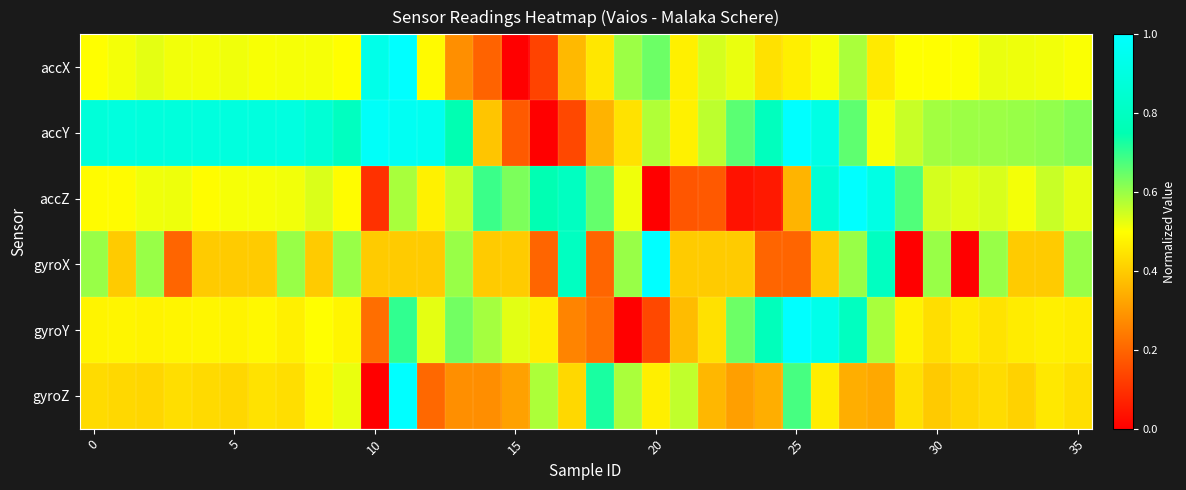

Which series has the largest total across all categories?

accY